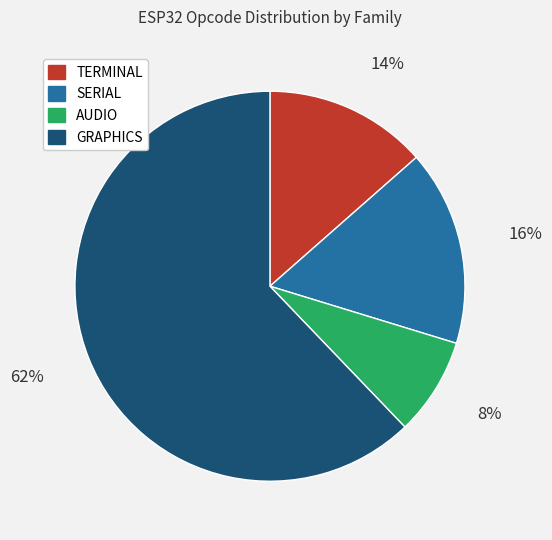

How many segments does this pie chart have?

4